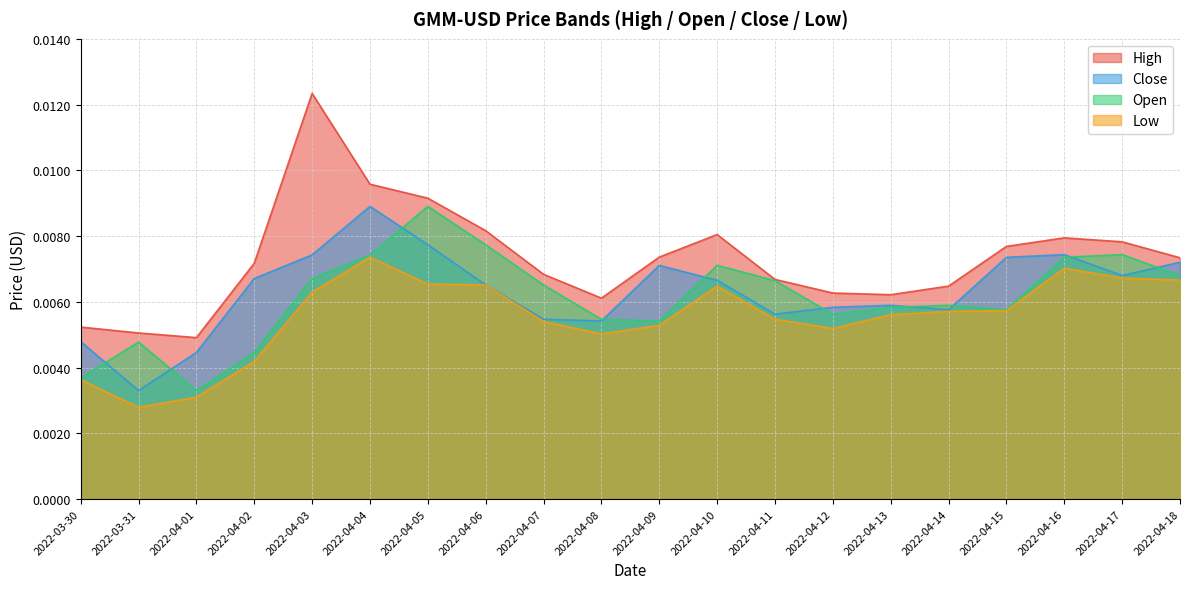

Between 2022-03-30 and 2022-04-08, which series saw the biggest shift?

Open